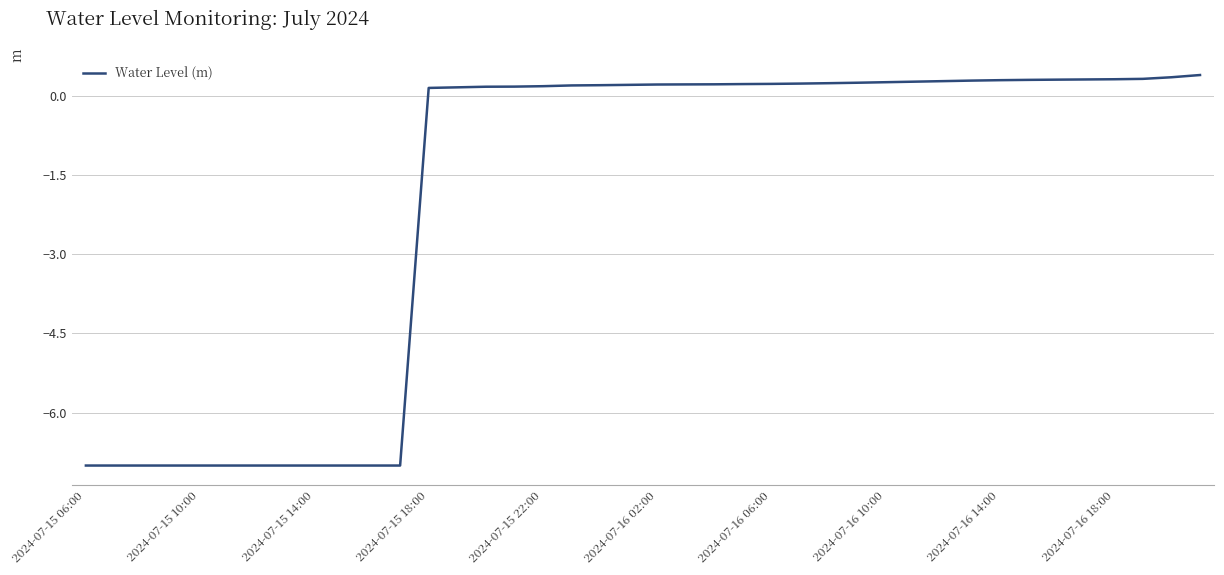

What is the difference between the maximum and minimum values?

7.4